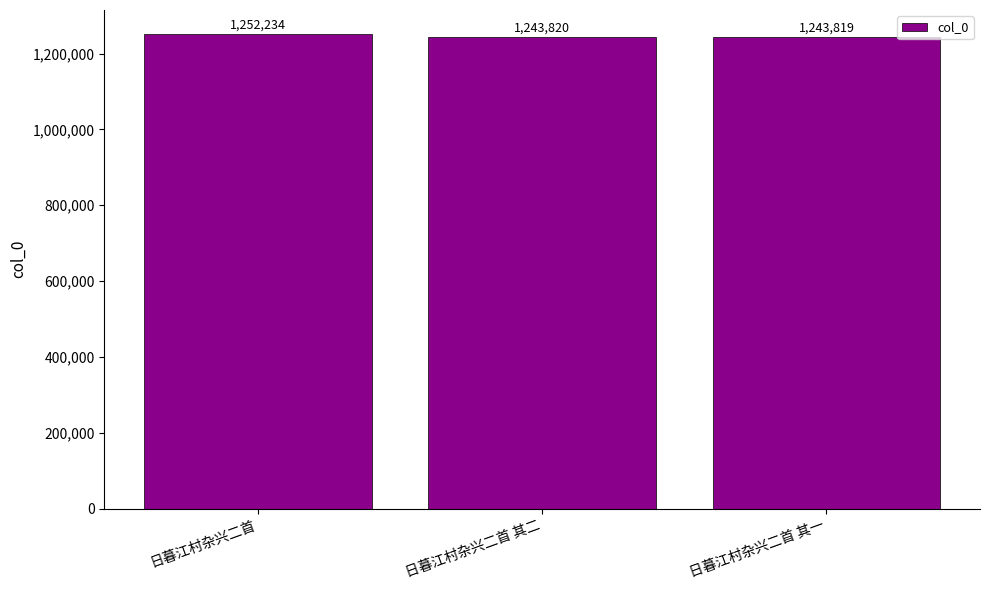

What is the greatest value displayed?

1252234